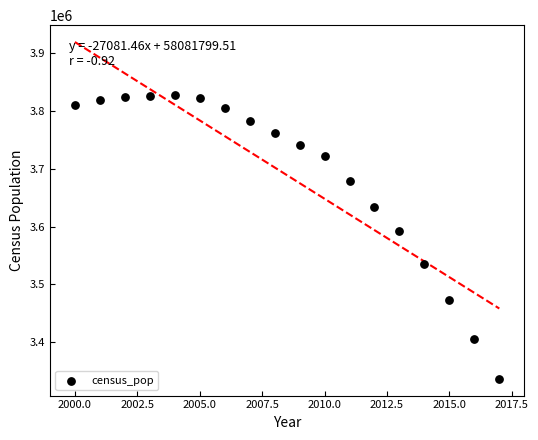

What is the range of X values (max minus min)?

17